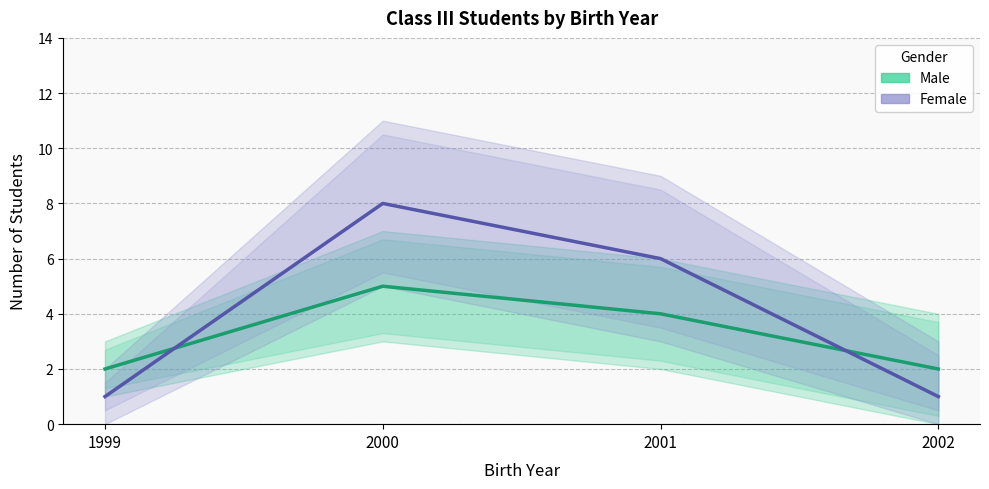

What is the approximate value of Male at 2000?

5